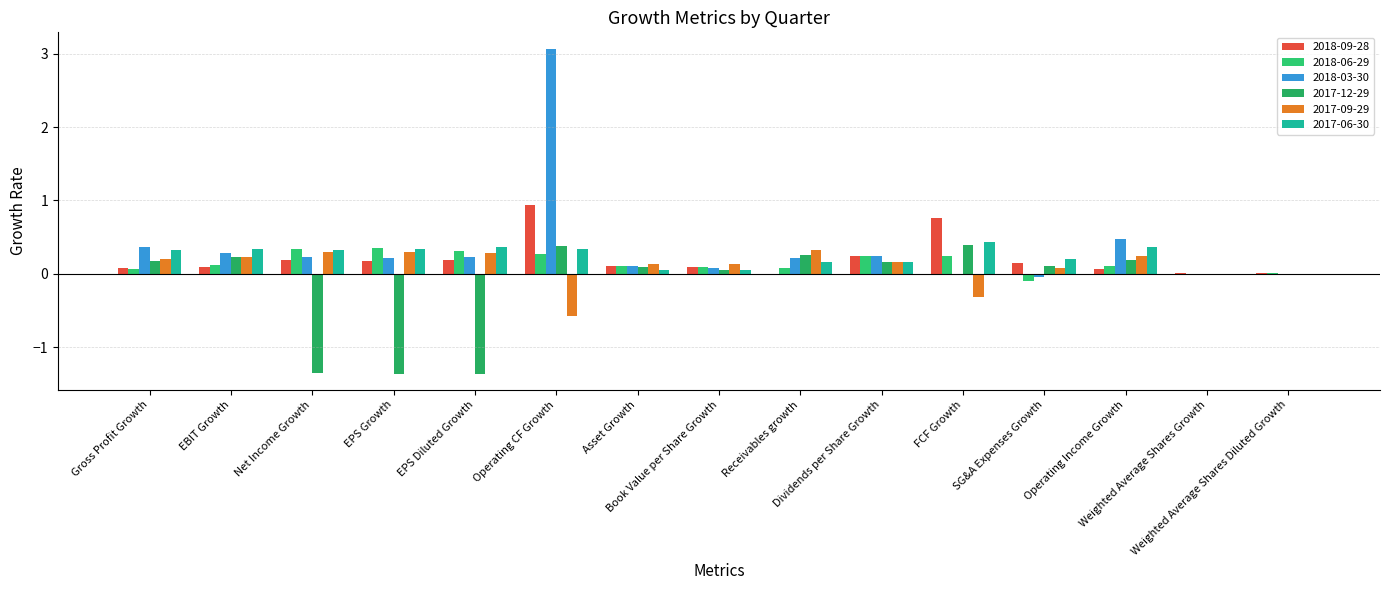

Reading right to left, extract all data points from this chart.

2018-09-28: Weighted Average Shares Diluted Growth=0.0	Weighted Average Shares Growth=0.0	Operating Income Growth=0.1	SG&A Expenses Growth=0.1	FCF Growth=0.8	Dividends per Share Growth=0.2	Receivables growth=-0.0	Book Value per Share Growth=0.1	Asset Growth=0.1	Operating CF Growth=0.9	EPS Diluted Growth=0.2	EPS Growth=0.2	Net Income Growth=0.2	EBIT Growth=0.1	Gross Profit Growth=0.1
2018-06-29: Weighted Average Shares Diluted Growth=0.0	Weighted Average Shares Growth=0.0	Operating Income Growth=0.1	SG&A Expenses Growth=-0.1	FCF Growth=0.2	Dividends per Share Growth=0.2	Receivables growth=0.1	Book Value per Share Growth=0.1	Asset Growth=0.1	Operating CF Growth=0.3	EPS Diluted Growth=0.3	EPS Growth=0.3	Net Income Growth=0.3	EBIT Growth=0.1	Gross Profit Growth=0.1
2018-03-30: Weighted Average Shares Diluted Growth=0.0	Weighted Average Shares Growth=0.0	Operating Income Growth=0.5	SG&A Expenses Growth=-0.0	FCF Growth=-0.0	Dividends per Share Growth=0.2	Receivables growth=0.2	Book Value per Share Growth=0.1	Asset Growth=0.1	Operating CF Growth=3.1	EPS Diluted Growth=0.2	EPS Growth=0.2	Net Income Growth=0.2	EBIT Growth=0.3	Gross Profit Growth=0.4
2017-12-29: Weighted Average Shares Diluted Growth=0.0	Weighted Average Shares Growth=0.0	Operating Income Growth=0.2	SG&A Expenses Growth=0.1	FCF Growth=0.4	Dividends per Share Growth=0.2	Receivables growth=0.3	Book Value per Share Growth=0.1	Asset Growth=0.1	Operating CF Growth=0.4	EPS Diluted Growth=-1.4	EPS Growth=-1.4	Net Income Growth=-1.4	EBIT Growth=0.2	Gross Profit Growth=0.2
2017-09-29: Weighted Average Shares Diluted Growth=-0.0	Weighted Average Shares Growth=-0.0	Operating Income Growth=0.2	SG&A Expenses Growth=0.1	FCF Growth=-0.3	Dividends per Share Growth=0.2	Receivables growth=0.3	Book Value per Share Growth=0.1	Asset Growth=0.1	Operating CF Growth=-0.6	EPS Diluted Growth=0.3	EPS Growth=0.3	Net Income Growth=0.3	EBIT Growth=0.2	Gross Profit Growth=0.2
2017-06-30: Weighted Average Shares Diluted Growth=-0.0	Weighted Average Shares Growth=-0.0	Operating Income Growth=0.4	SG&A Expenses Growth=0.2	FCF Growth=0.4	Dividends per Share Growth=0.2	Receivables growth=0.2	Book Value per Share Growth=0.0	Asset Growth=0.1	Operating CF Growth=0.3	EPS Diluted Growth=0.4	EPS Growth=0.3	Net Income Growth=0.3	EBIT Growth=0.3	Gross Profit Growth=0.3